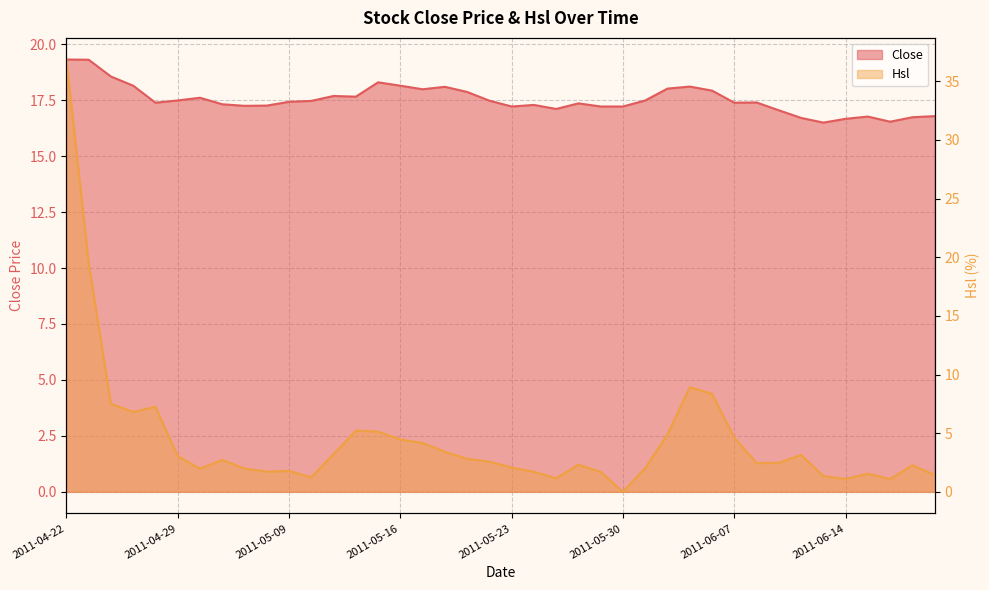

Reading left to right, what are all the values shown in this chart?

Close: 2011-04-22=19.3	2011-04-25=19.3	2011-04-26=18.6	2011-04-27=18.1	2011-04-28=17.4	2011-04-29=17.5	2011-05-03=17.6	2011-05-04=17.3	2011-05-05=17.2	2011-05-06=17.3	2011-05-09=17.4	2011-05-10=17.5	2011-05-11=17.7	2011-05-12=17.7	2011-05-13=18.3	2011-05-16=18.1	2011-05-17=18.0	2011-05-18=18.1	2011-05-19=17.9	2011-05-20=17.5	2011-05-23=17.2	2011-05-24=17.3	2011-05-25=17.1	2011-05-26=17.4	2011-05-27=17.2	2011-05-30=17.2	2011-05-31=17.5	2011-06-01=18.0	2011-06-02=18.1	2011-06-03=17.9	2011-06-07=17.4	2011-06-08=17.4	2011-06-09=17.1	2011-06-10=16.7	2011-06-13=16.5	2011-06-14=16.7	2011-06-15=16.8	2011-06-16=16.5	2011-06-17=16.7	2011-06-20=16.8
Hsl: 2011-04-22=36.9	2011-04-25=19.5	2011-04-26=7.5	2011-04-27=6.8	2011-04-28=7.2	2011-04-29=3.0	2011-05-03=2.0	2011-05-04=2.7	2011-05-05=2.0	2011-05-06=1.7	2011-05-09=1.8	2011-05-10=1.2	2011-05-11=3.2	2011-05-12=5.2	2011-05-13=5.1	2011-05-16=4.5	2011-05-17=4.2	2011-05-18=3.4	2011-05-19=2.8	2011-05-20=2.6	2011-05-23=2.1	2011-05-24=1.7	2011-05-25=1.2	2011-05-26=2.3	2011-05-27=1.7	2011-05-30=0.0	2011-05-31=2.0	2011-06-01=4.9	2011-06-02=8.9	2011-06-03=8.4	2011-06-07=4.6	2011-06-08=2.5	2011-06-09=2.5	2011-06-10=3.1	2011-06-13=1.3	2011-06-14=1.1	2011-06-15=1.6	2011-06-16=1.1	2011-06-17=2.3	2011-06-20=1.4